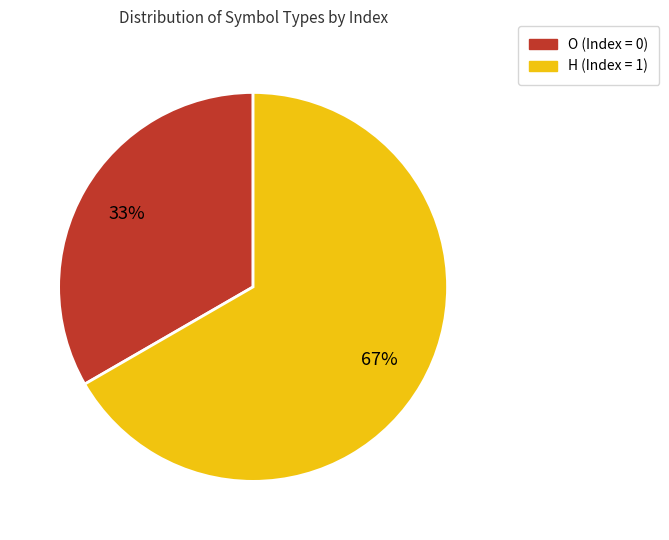

Is there any slice that represents more than half of the pie?

Yes